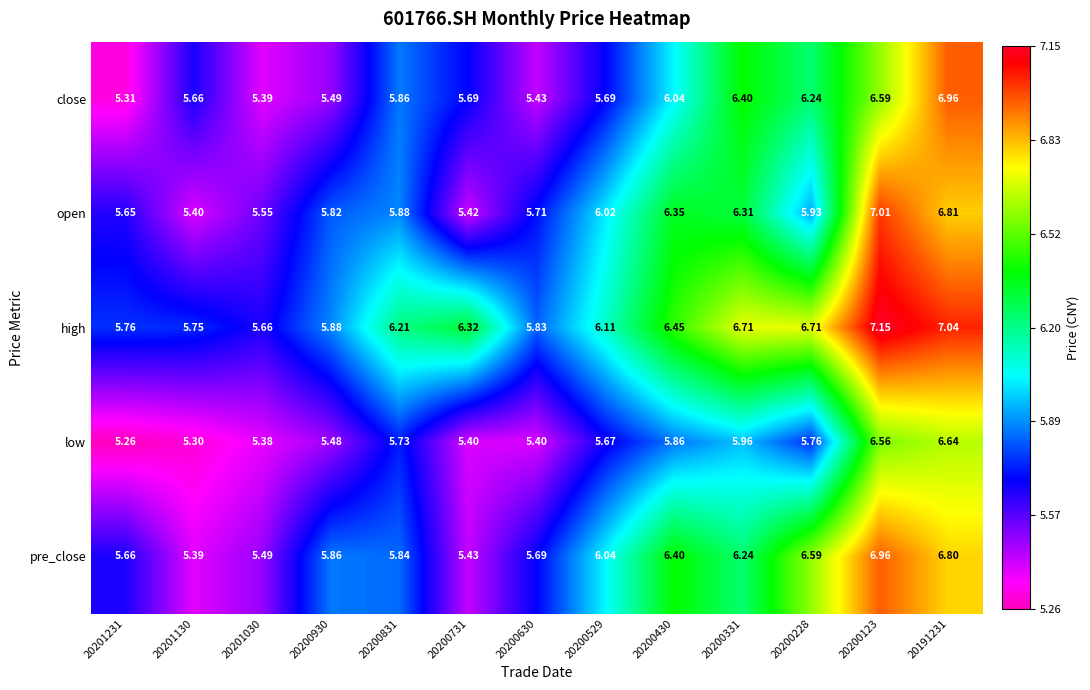

Which series has the largest total across all categories?

high